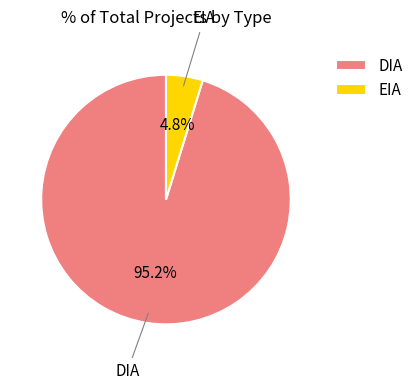

Count the number of slices in the pie.

2